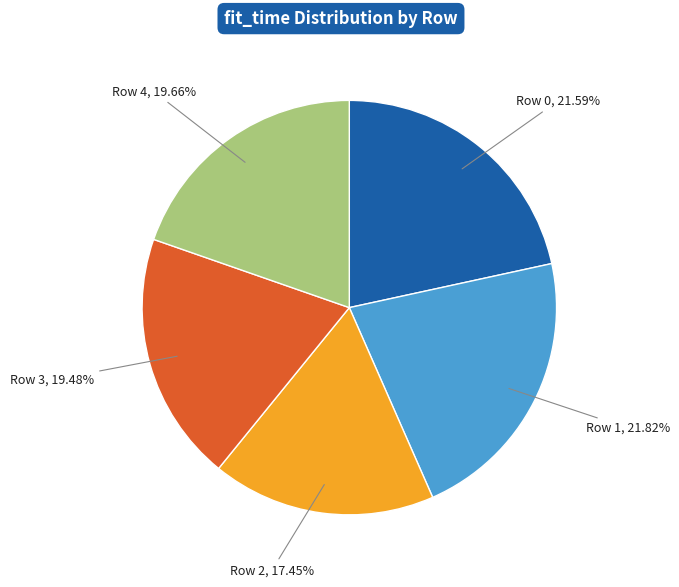

Is there any slice that represents more than half of the pie?

No